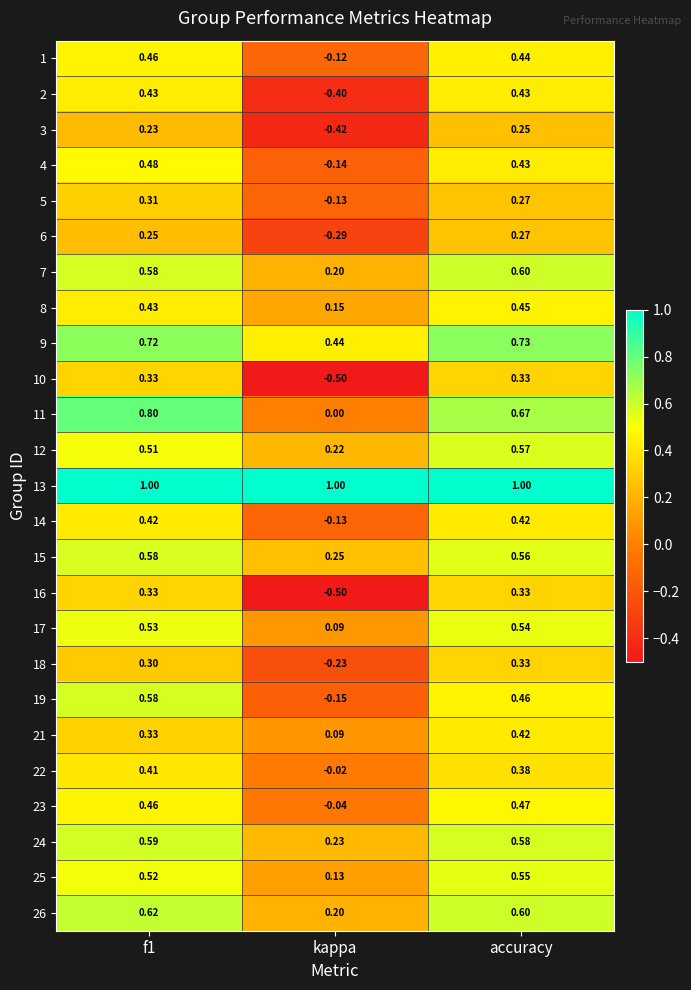

At which label is 8 closest to 0?

kappa